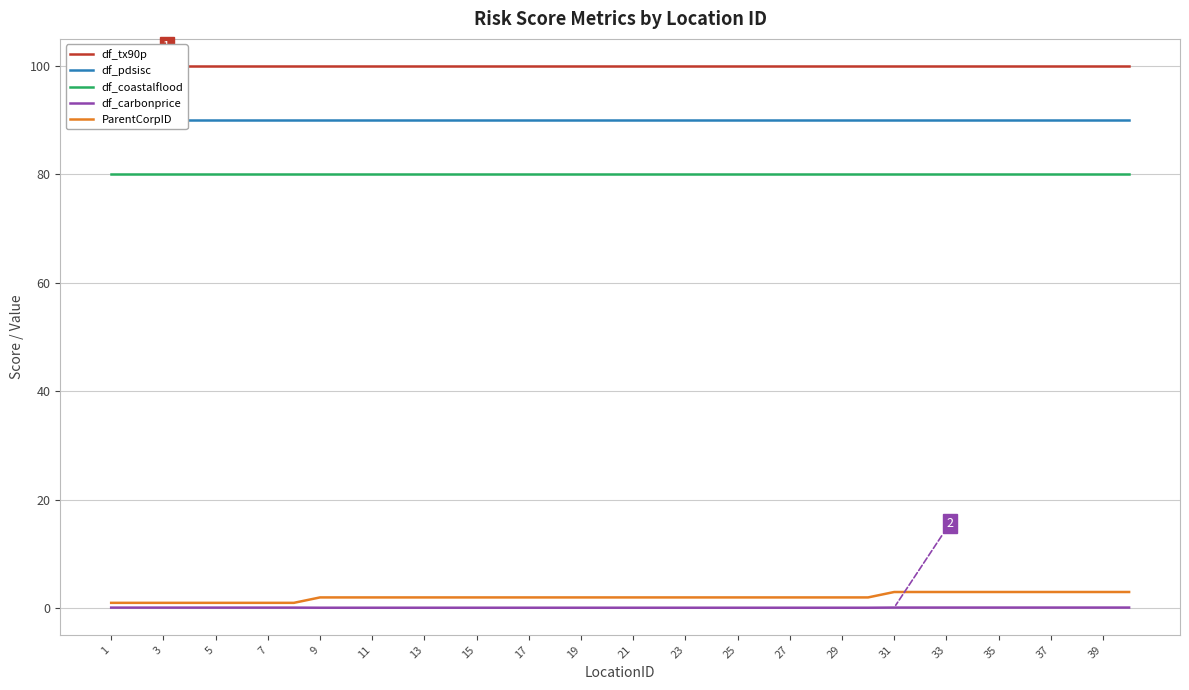

True or false: df_carbonprice has more than 1 points higher than both neighbors.

False